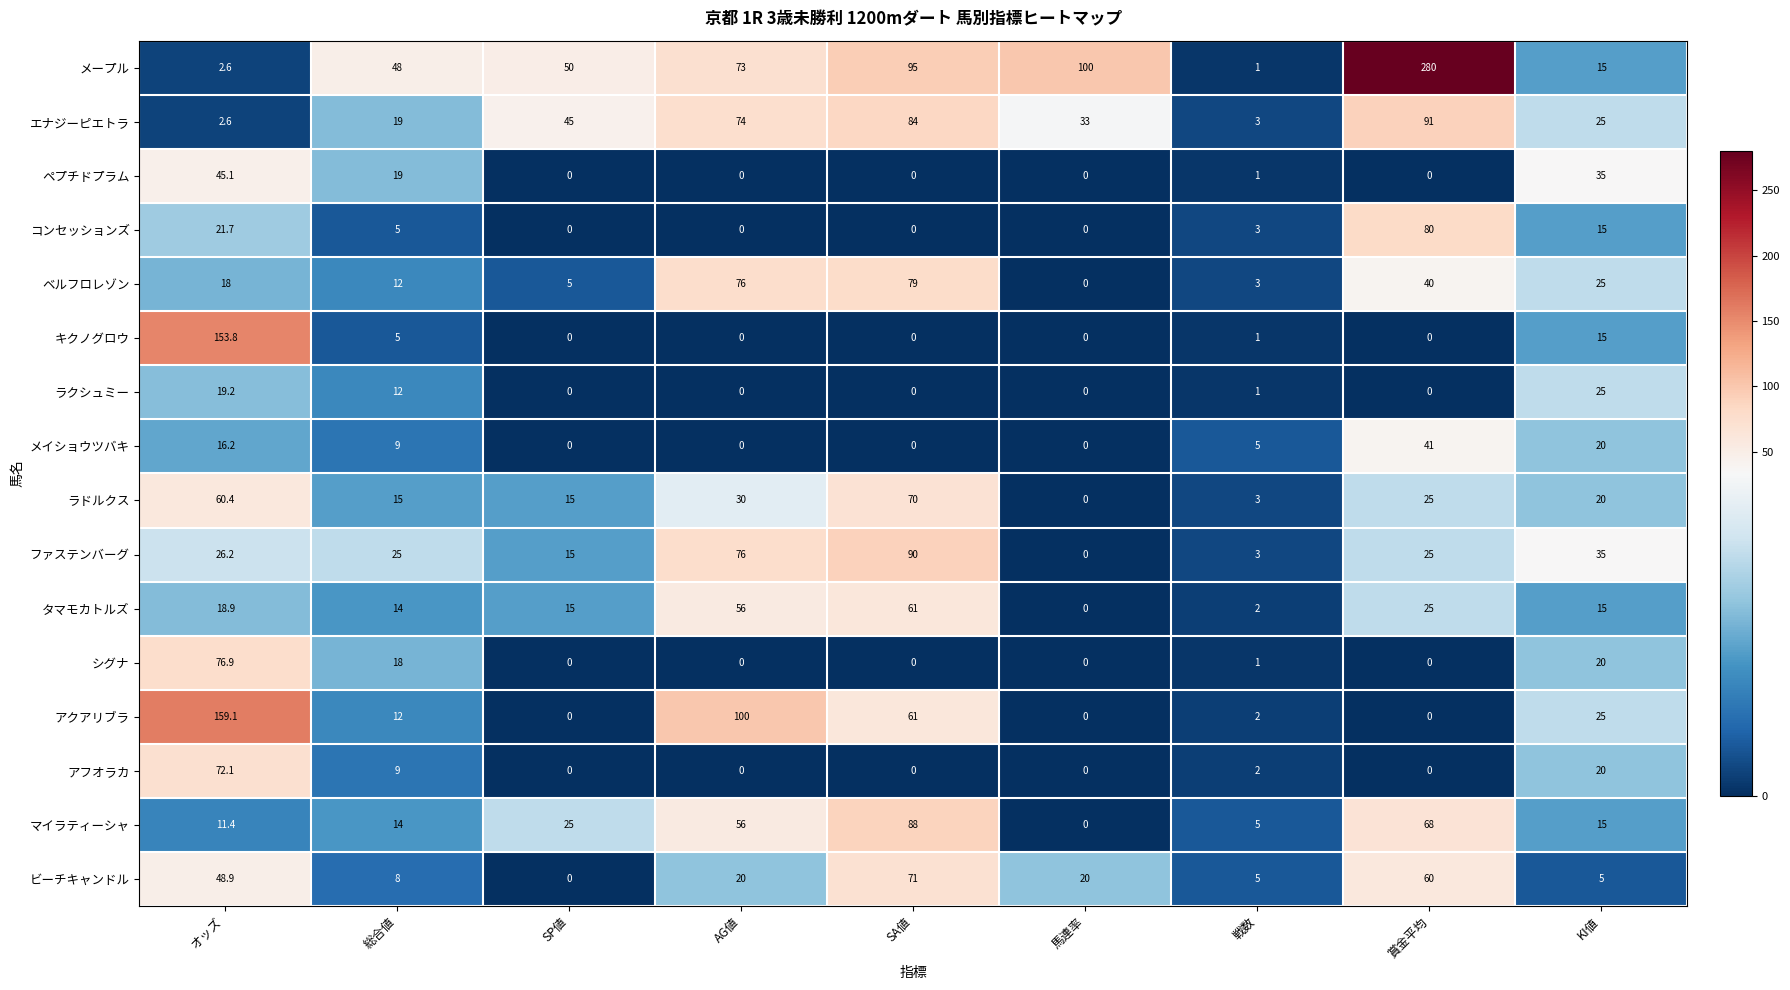

Is it true that コンセッションズ equals 29.6 at AG値?

False